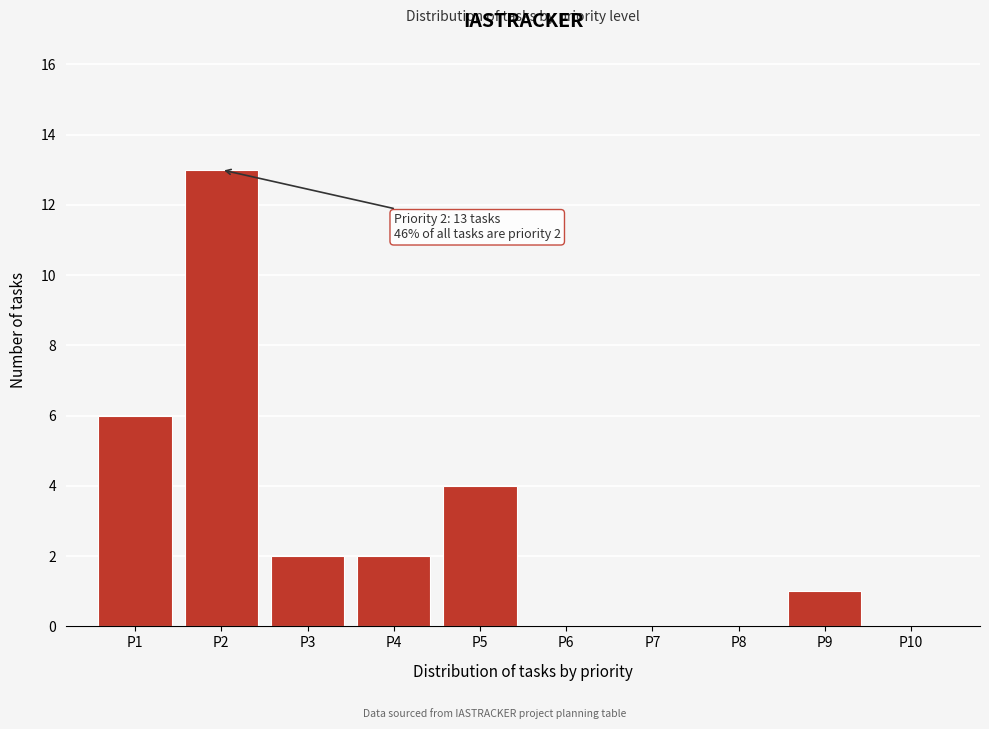

Which range on the x-axis has the tallest bar?

1.5 to 2.5